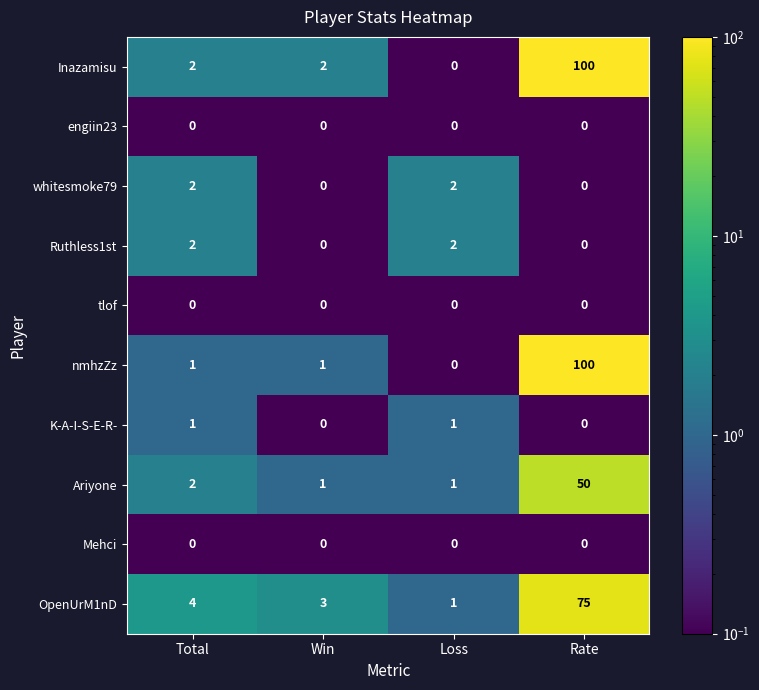

True or false: Inazamisu has a value of 100 at Rate.

True